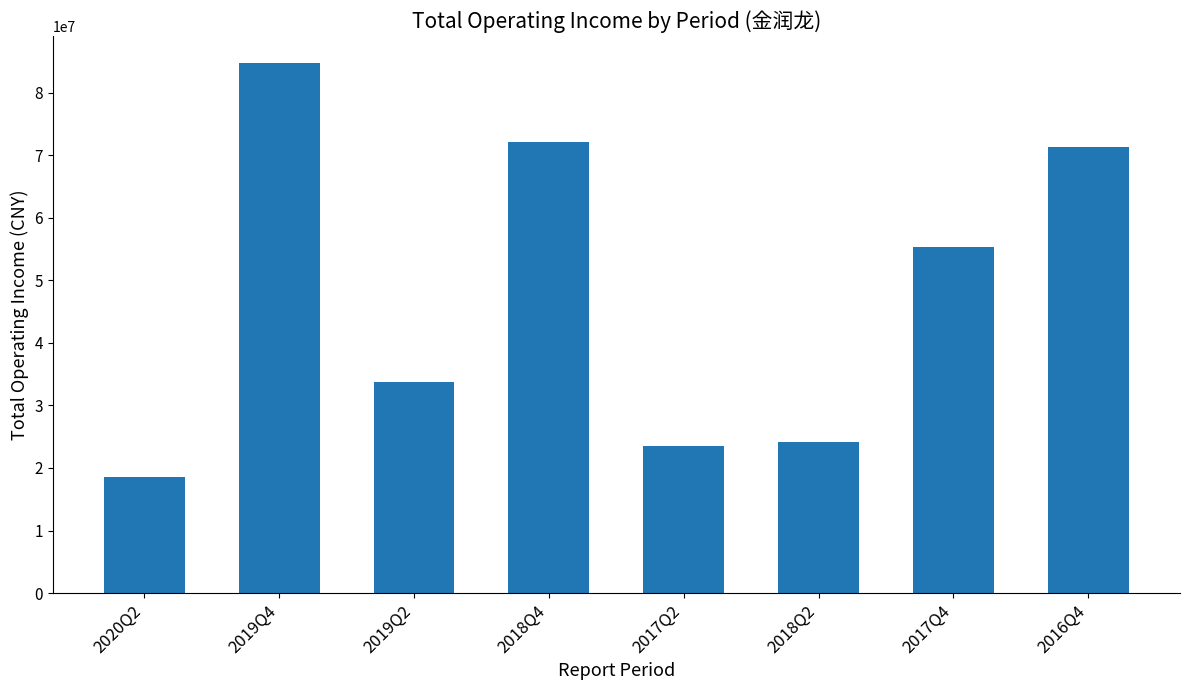

Which label corresponds to the largest value in the chart?

2019Q4